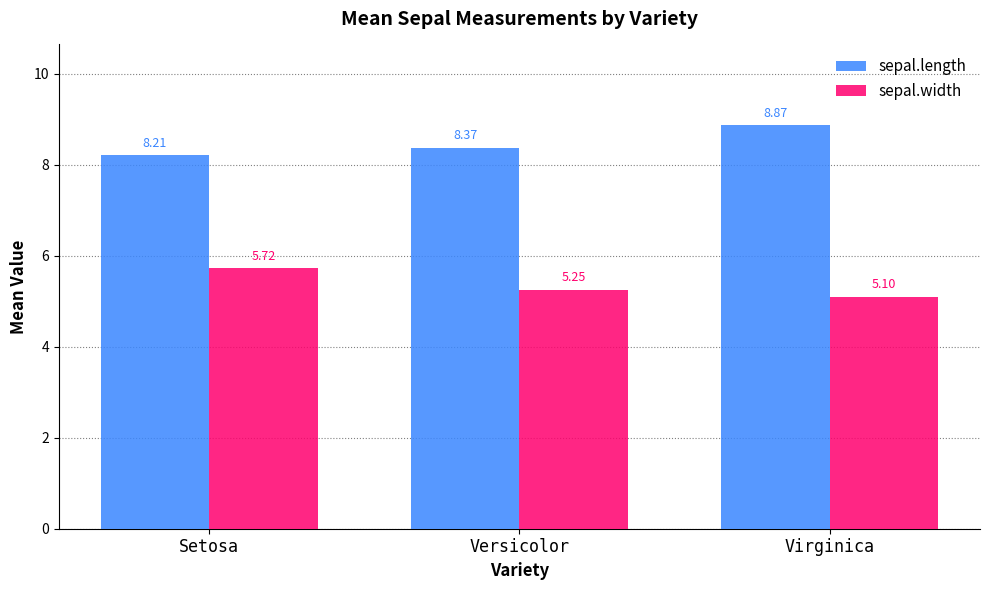

What is the average value of the sepal.length series?

8.5